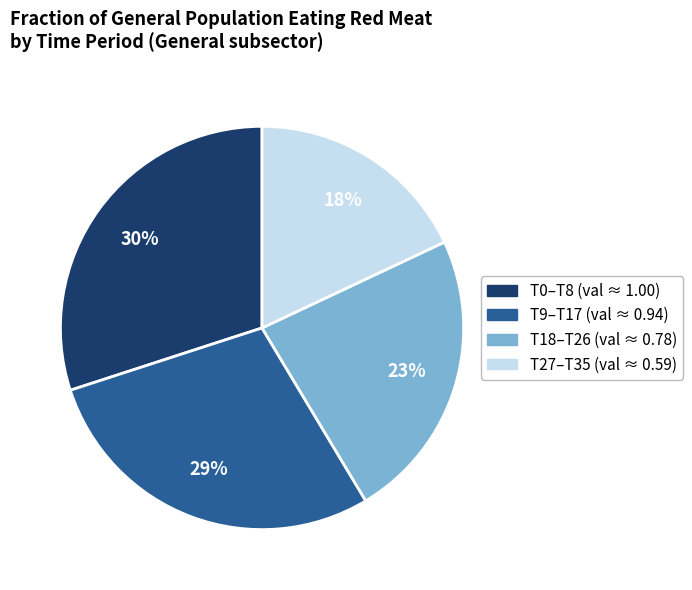

Is there any slice that represents more than half of the pie?

No